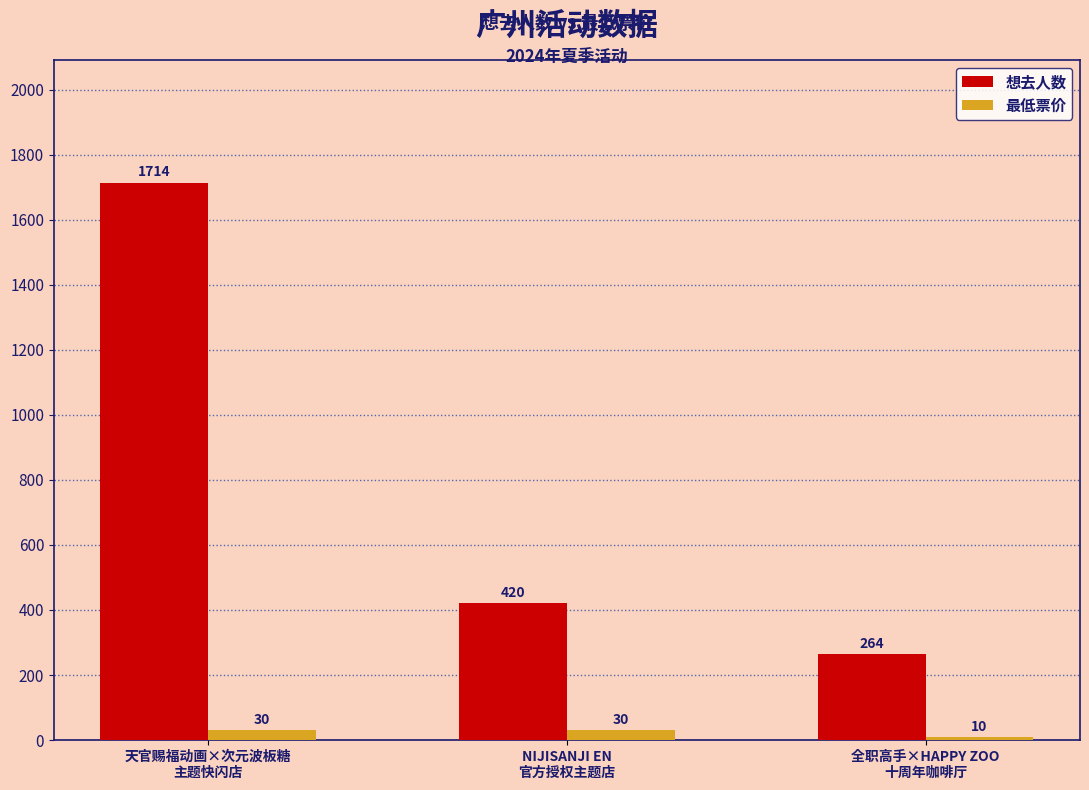

Reading left to right, transcribe all the data shown in this chart.

想去人数: 天官赐福动画×次元波板糖
主题快闪店=1714	NIJISANJI EN
官方授权主题店=420	全职高手×HAPPY ZOO
十周年咖啡厅=264
最低票价: 天官赐福动画×次元波板糖
主题快闪店=30	NIJISANJI EN
官方授权主题店=30	全职高手×HAPPY ZOO
十周年咖啡厅=10